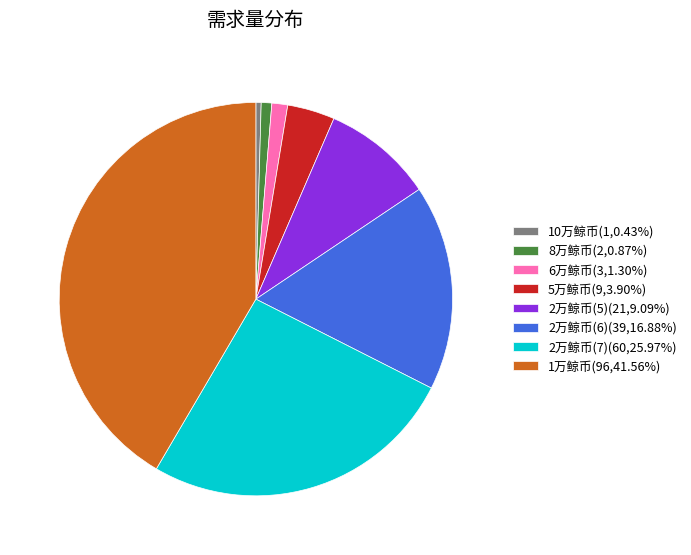

Is the sum of 8万鲸币(2,0.87%) and 10万鲸币(1,0.43%) greater than half?

No